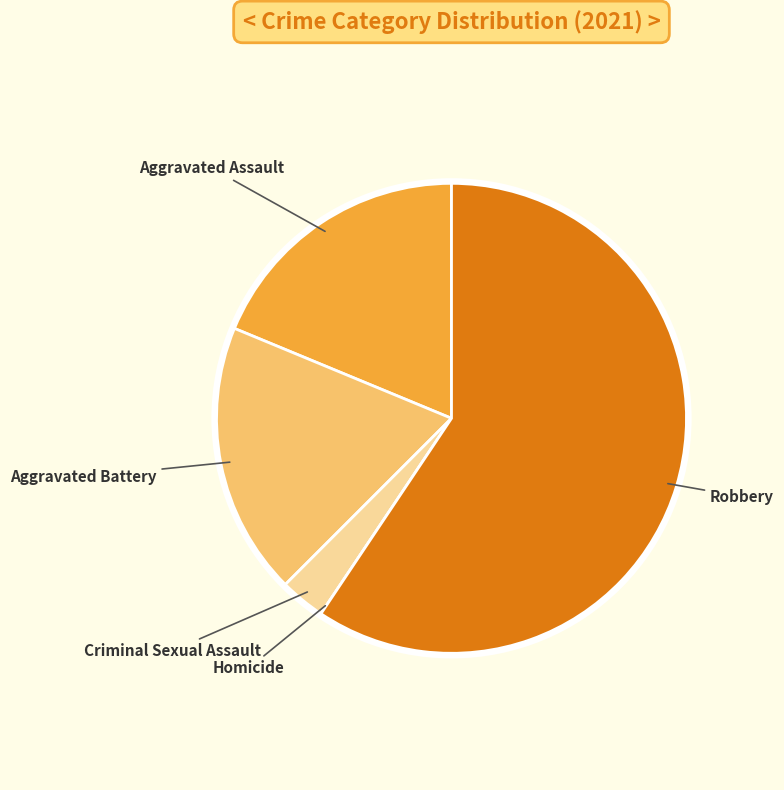

Does any single category account for the majority?

Yes